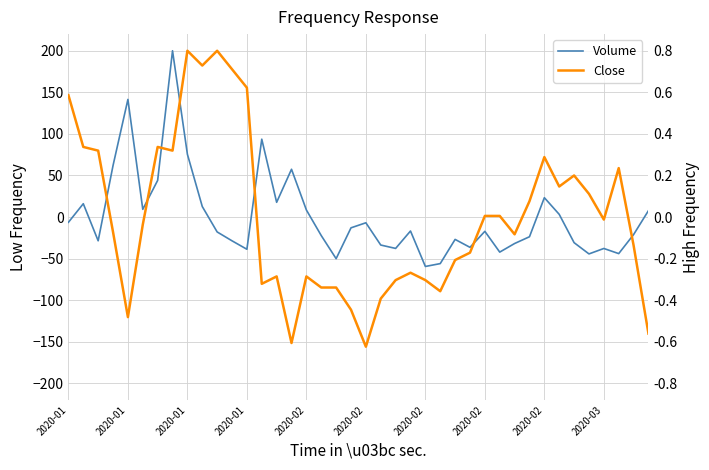

True or false: Close and Volume cross at least once.

True